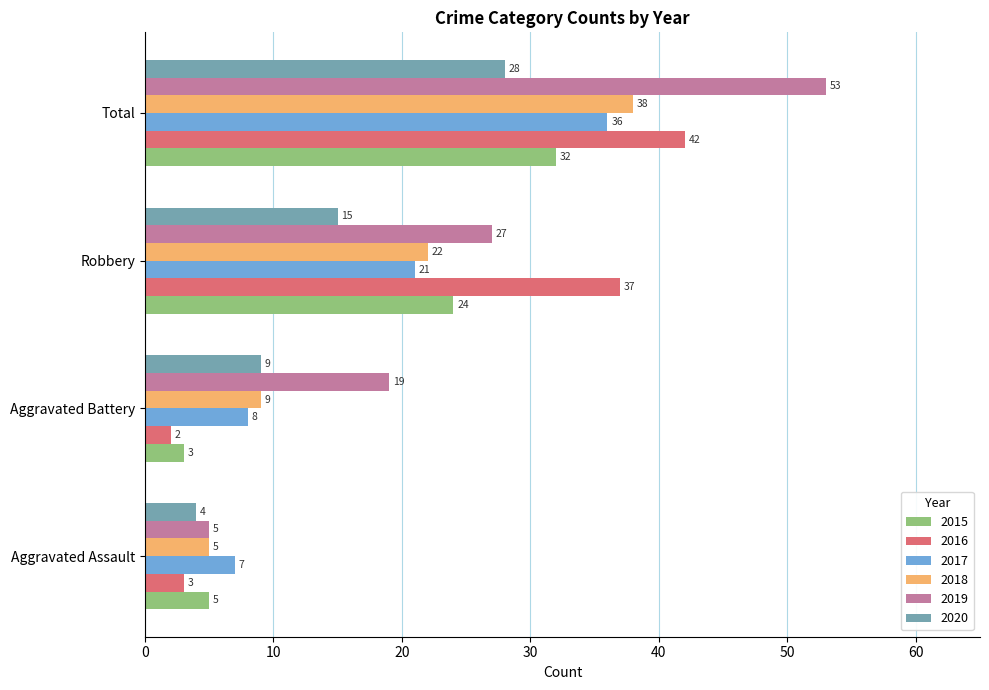

At which label is 2016 closest to 22?

Robbery